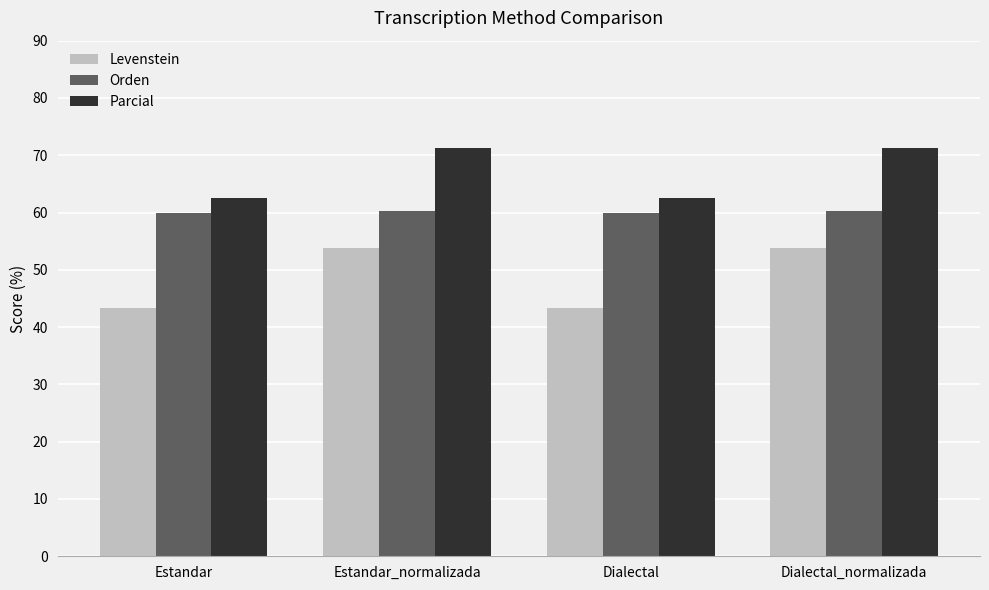

Does the chart contain stacked bars?

No